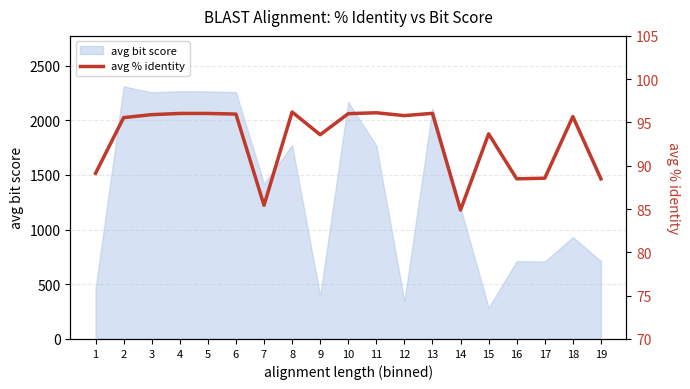

The value of avg bit score at 9 is 396. True or false?

True